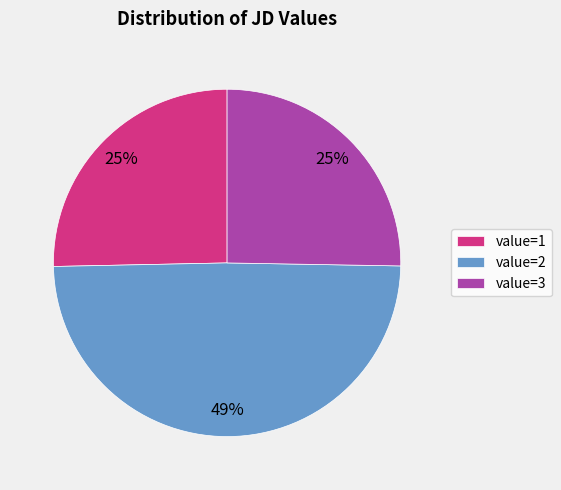

To the nearest percent, what is the difference between the value=2 and value=1 slice percentages?

24%